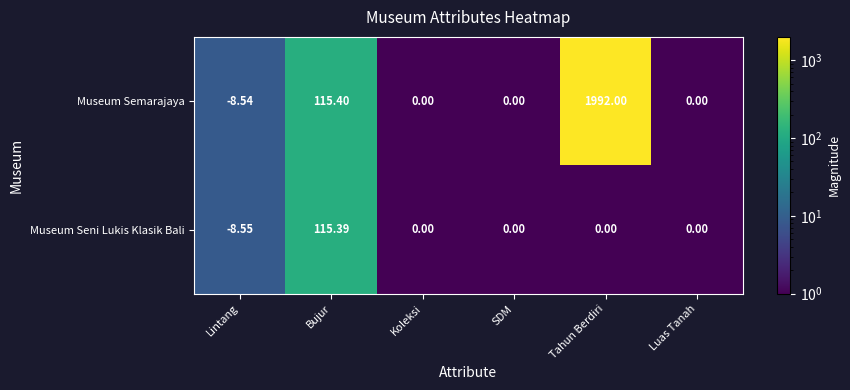

At how many categories does at least one series exceed 1551?

1